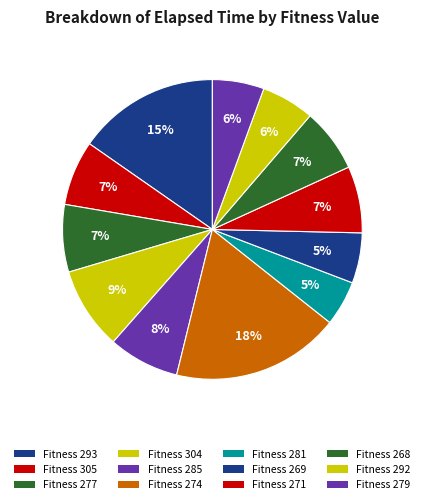

How many slices are in this pie chart?

12